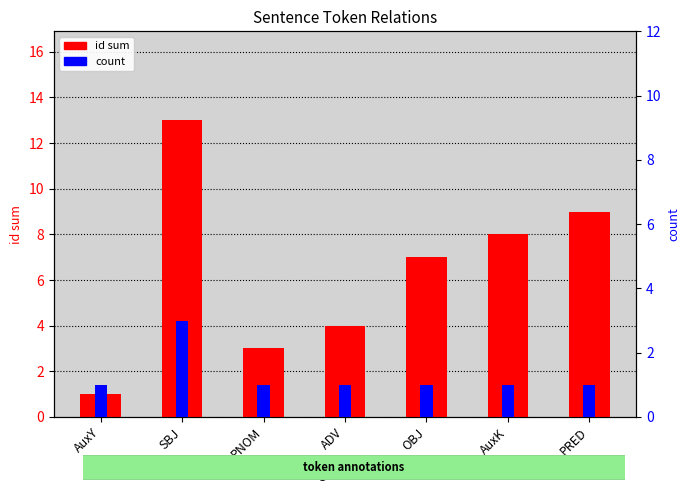

The id sum series shows 13 at PRED. True or false?

False